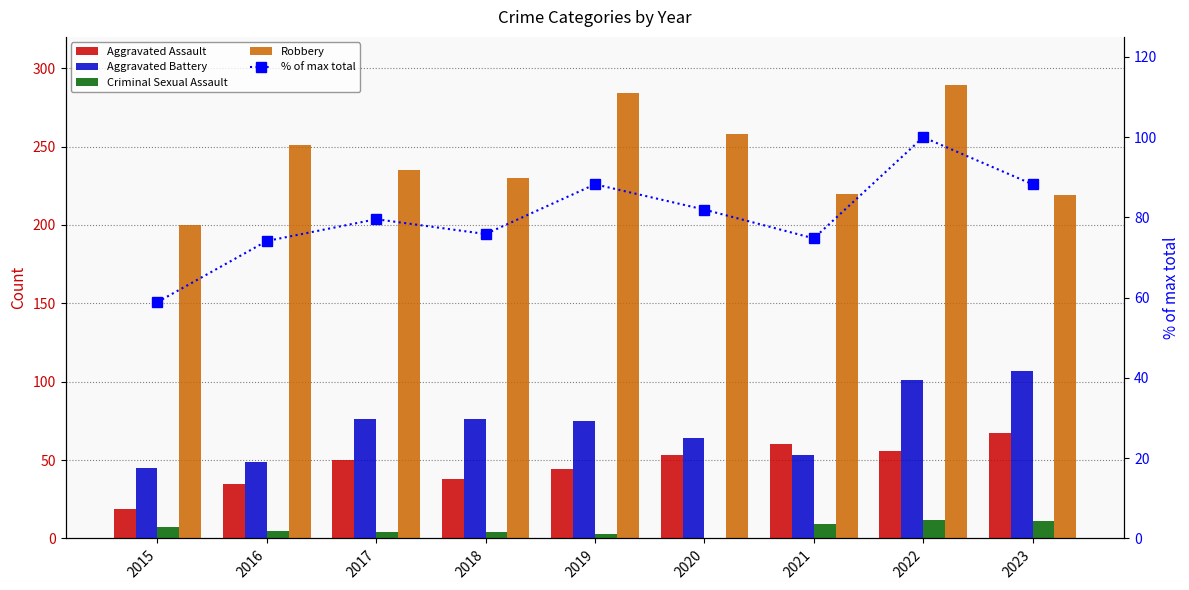

Which series has the widest spread of values?

Robbery